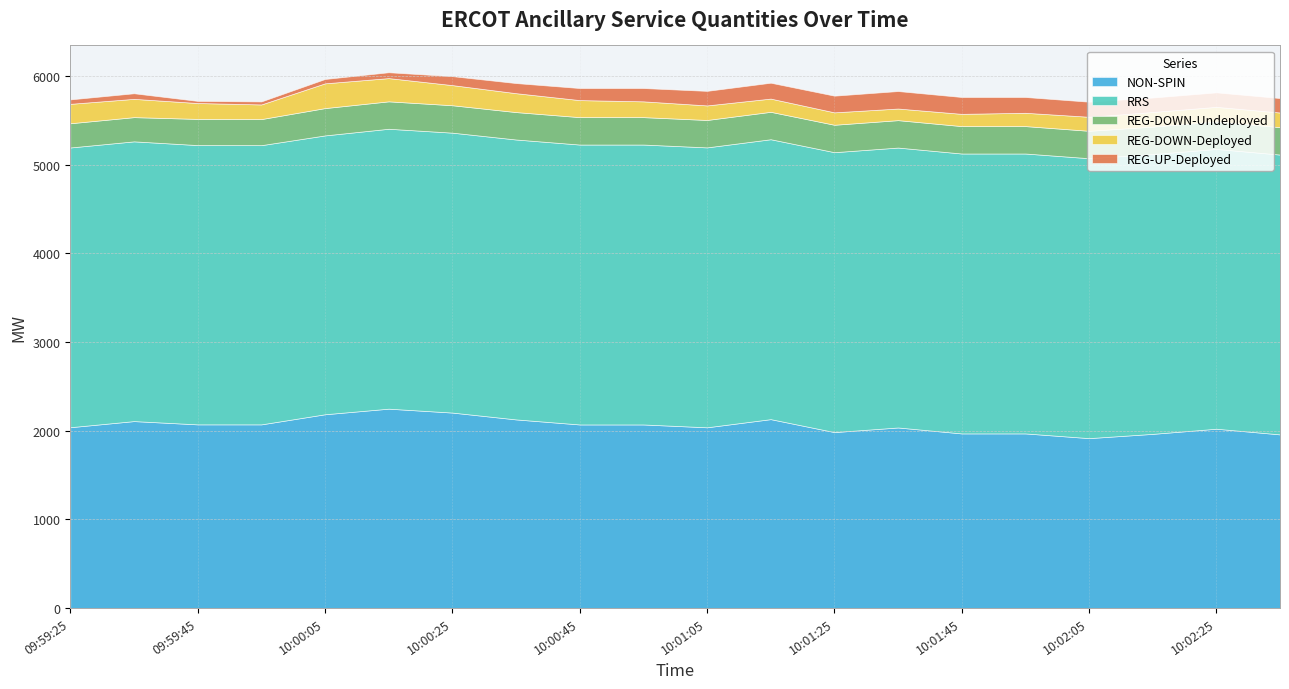

How many interior local peaks does the REG-DOWN-Deployed series have?

1